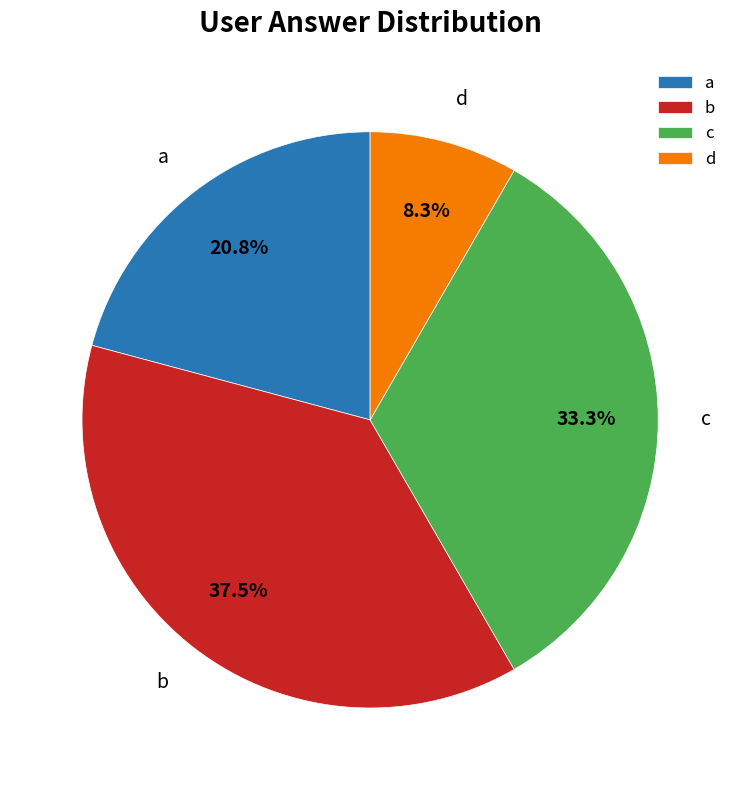

To the nearest percent, what is the combined percentage of c and d?

42%